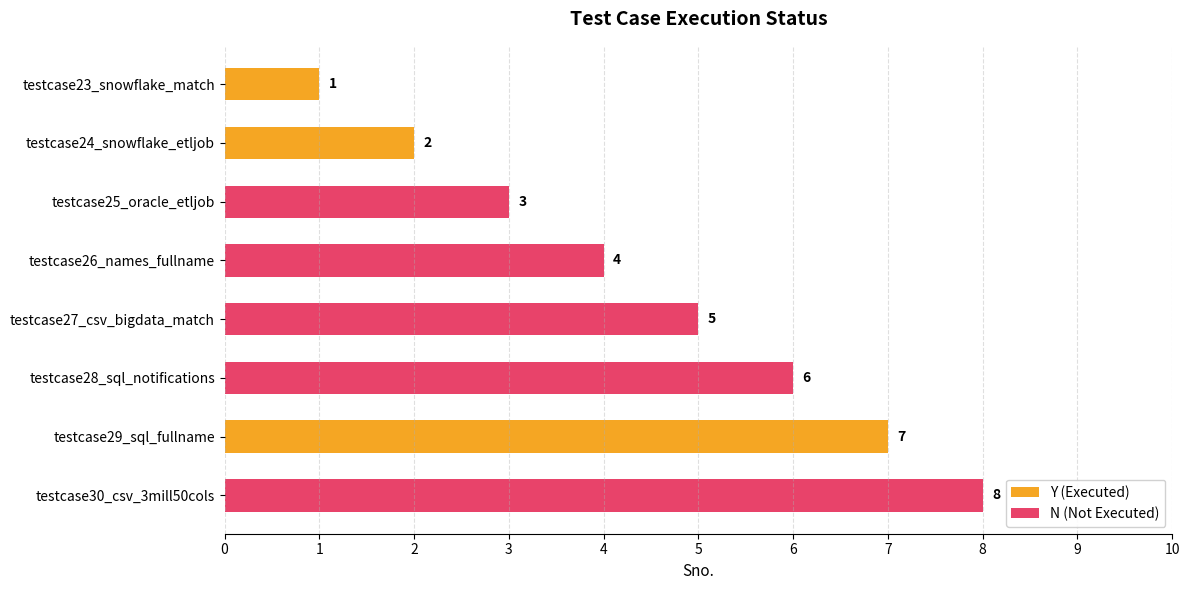

The N (Not Executed) series shows 6 at testcase28_sql_notifications. True or false?

True